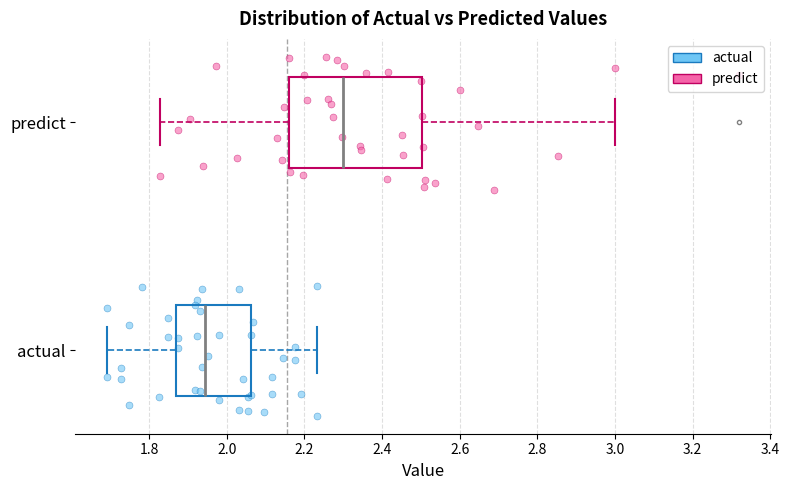

Which box is the widest, from its left edge to its right edge?

predict